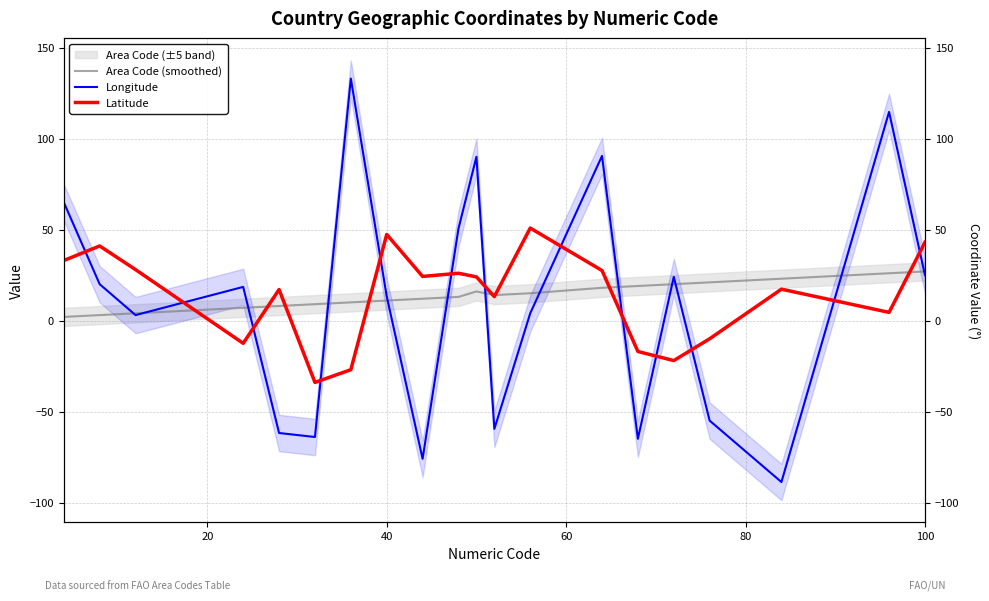

What is the value of the Longitude point at the 14th from the left?

90.5